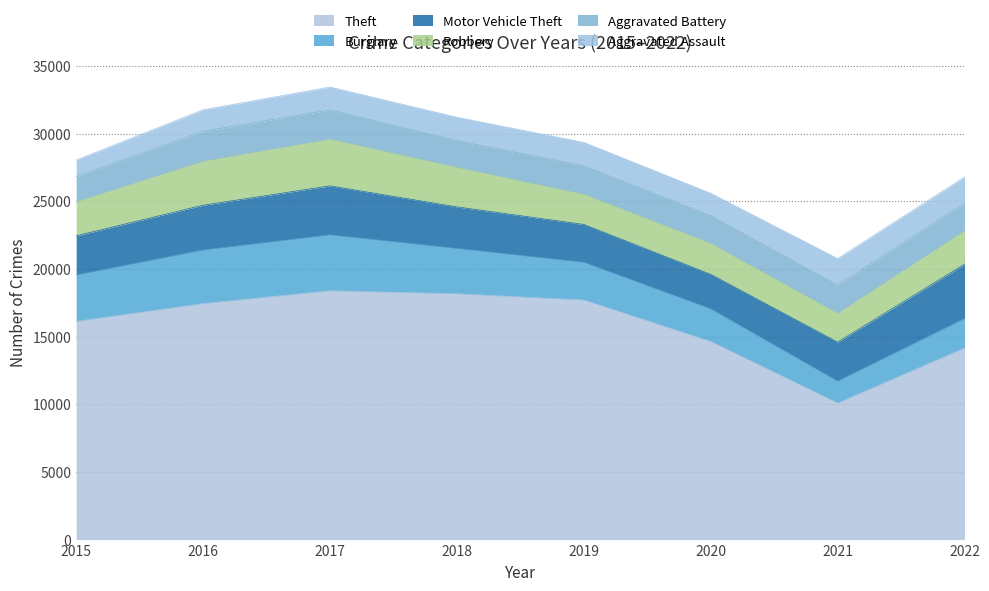

True or false: Aggravated Battery has more than 1 points higher than both neighbors.

True